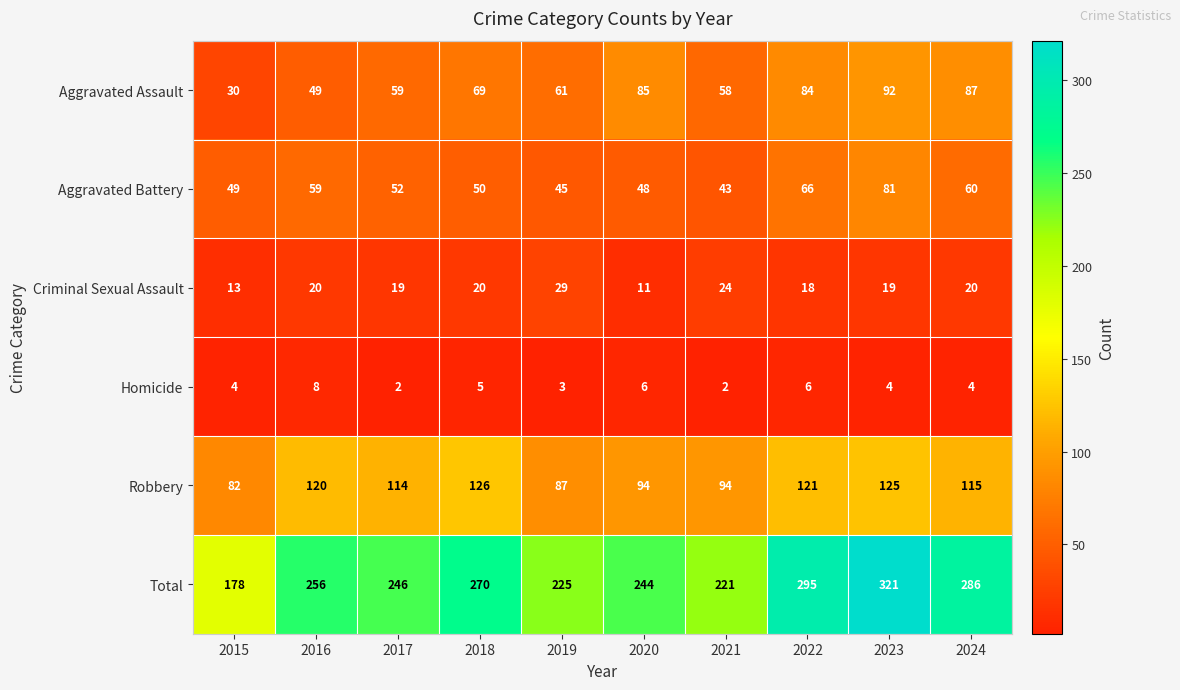

At which label is Aggravated Battery closest to 62?

2024